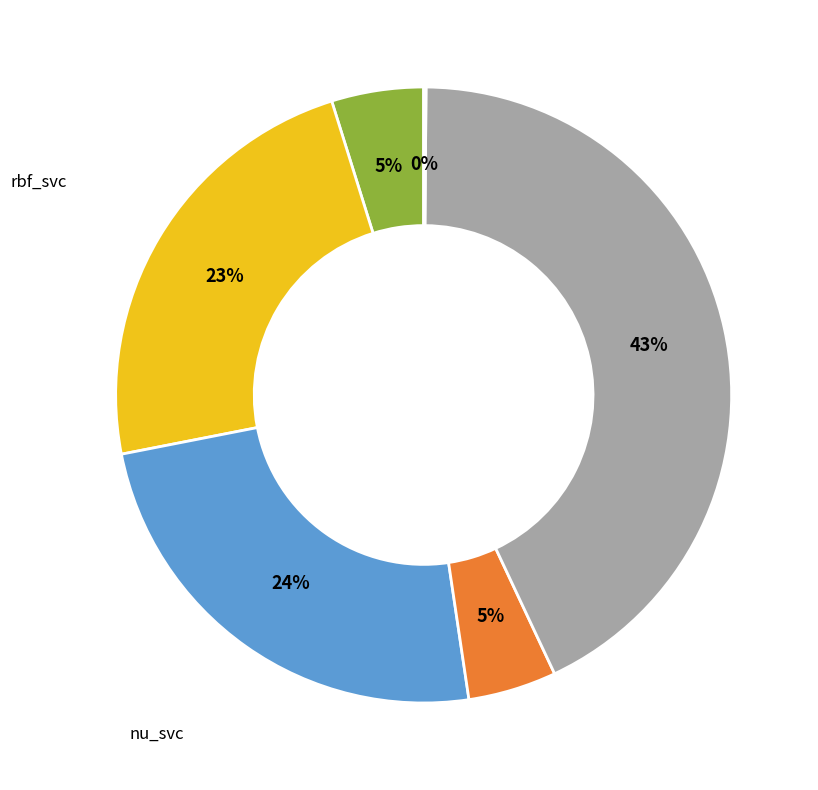

Is there a majority slice in this chart?

No